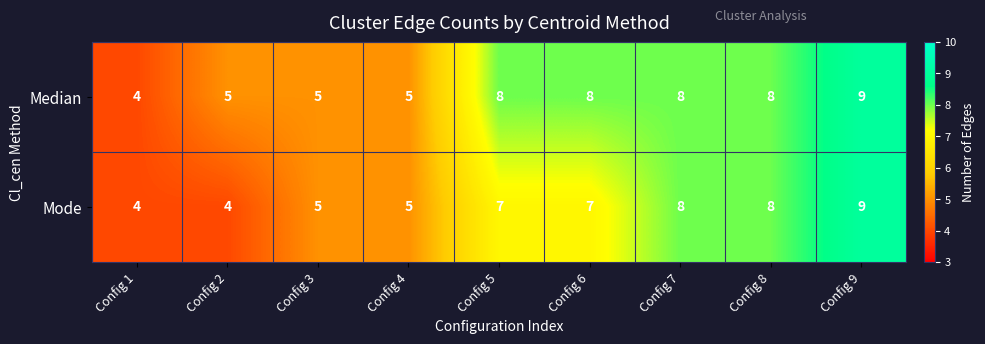

At which label does Median reach its minimum?

Config 1